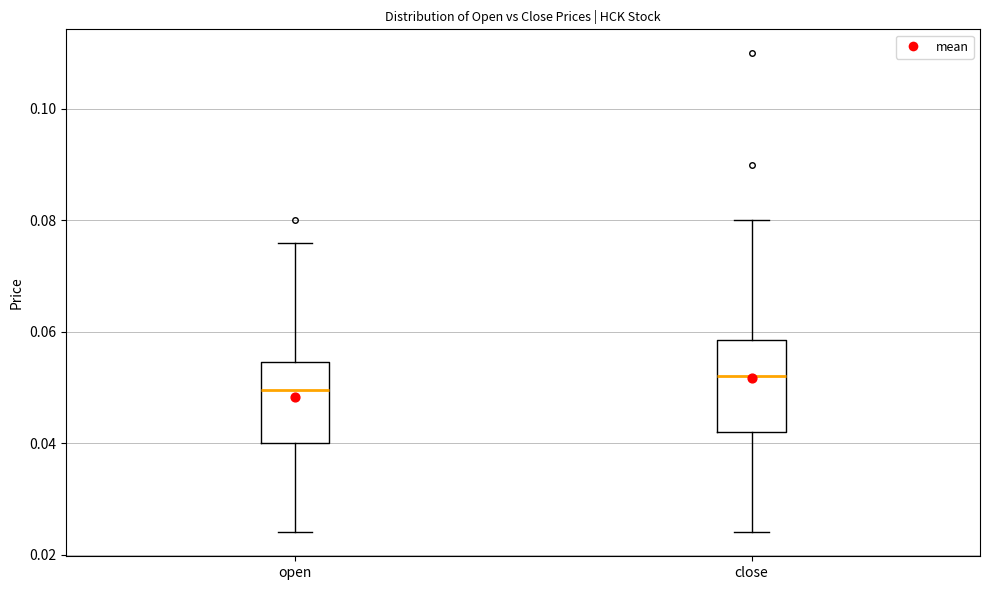

Which box is the tallest, from its lower edge to its upper edge?

close